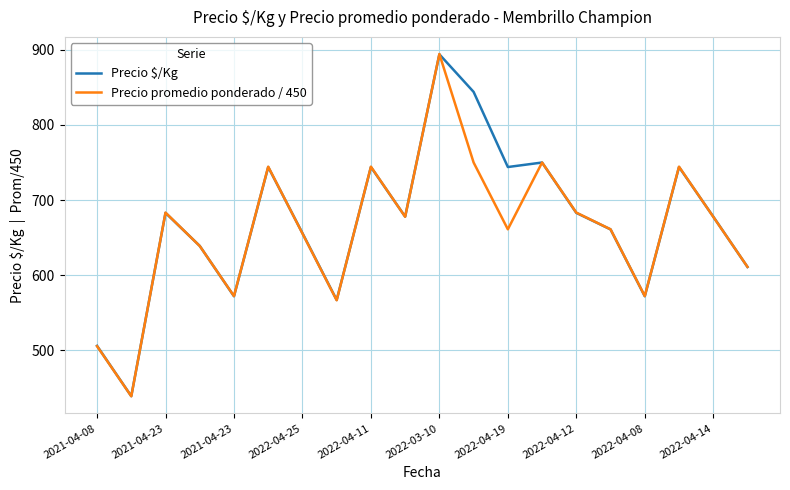

Which series has the widest spread of values?

Precio promedio ponderado / 450